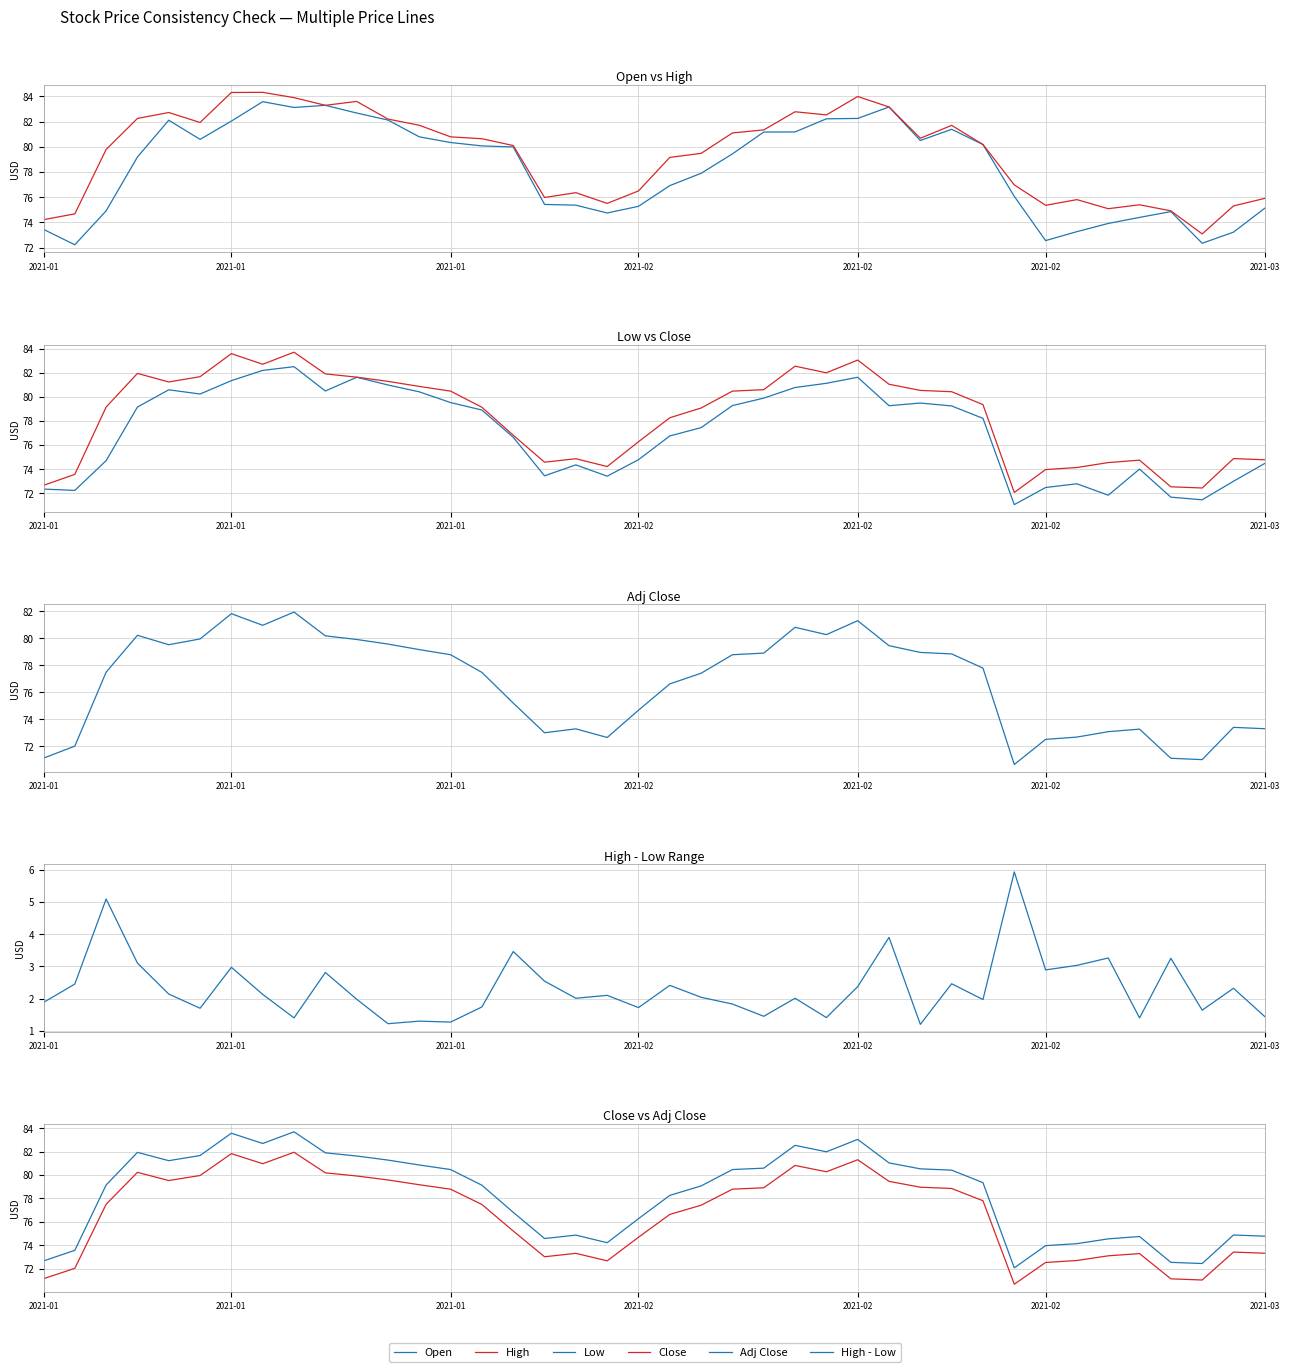

After their last crossing, which series has the higher values: Open or Close?

Open